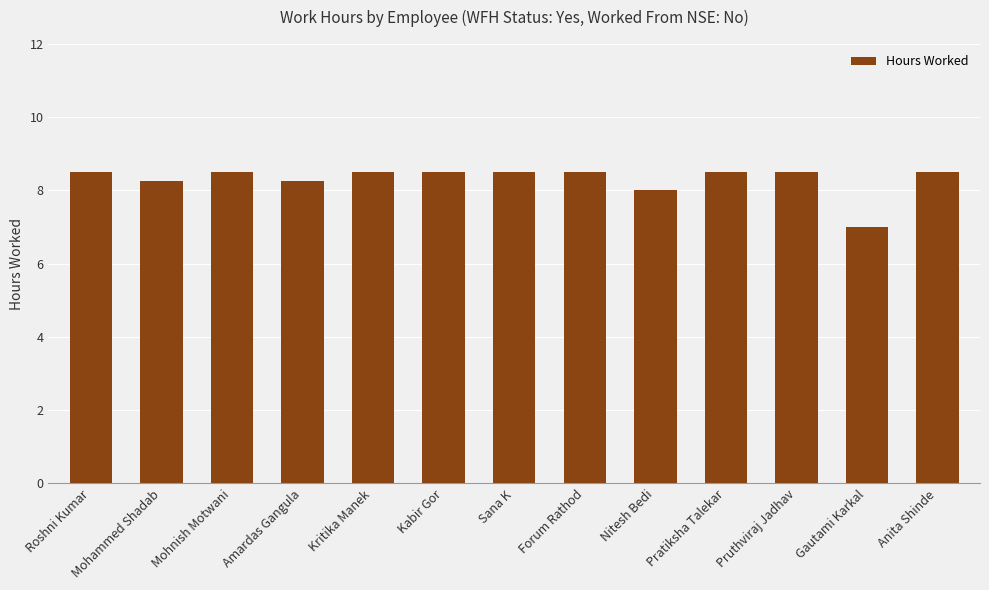

At which label does the data first exceed 8?

Roshni Kumar